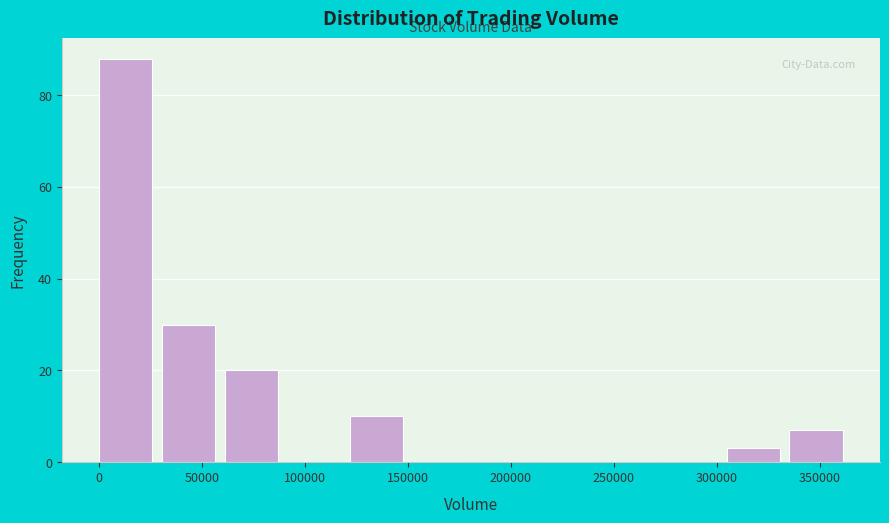

Reading left to right, transcribe this chart: for each bar, give the range it covers on the x-axis and its height. Neither the bar edges nor the heights are printed on the chart, so give them approximately, as read against the axes.

0 to 30000: 88
30000 to 60000: 30
60000 to 90000: 20
90000 to 120000: 0
120000 to 150000: 10
150000 to 185000: 0
185000 to 215000: 0
215000 to 245000: 0
245000 to 275000: 0
275000 to 305000: 0
305000 to 335000: 4
335000 to 365000: 8